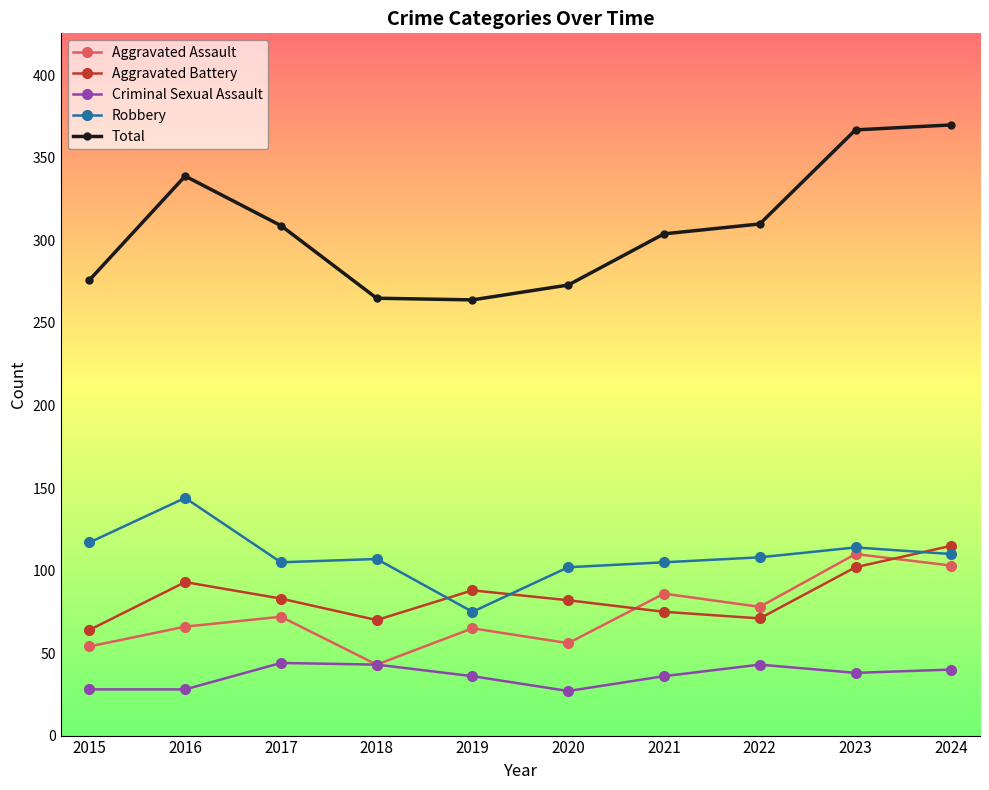

How many distinct data groups are displayed?

5